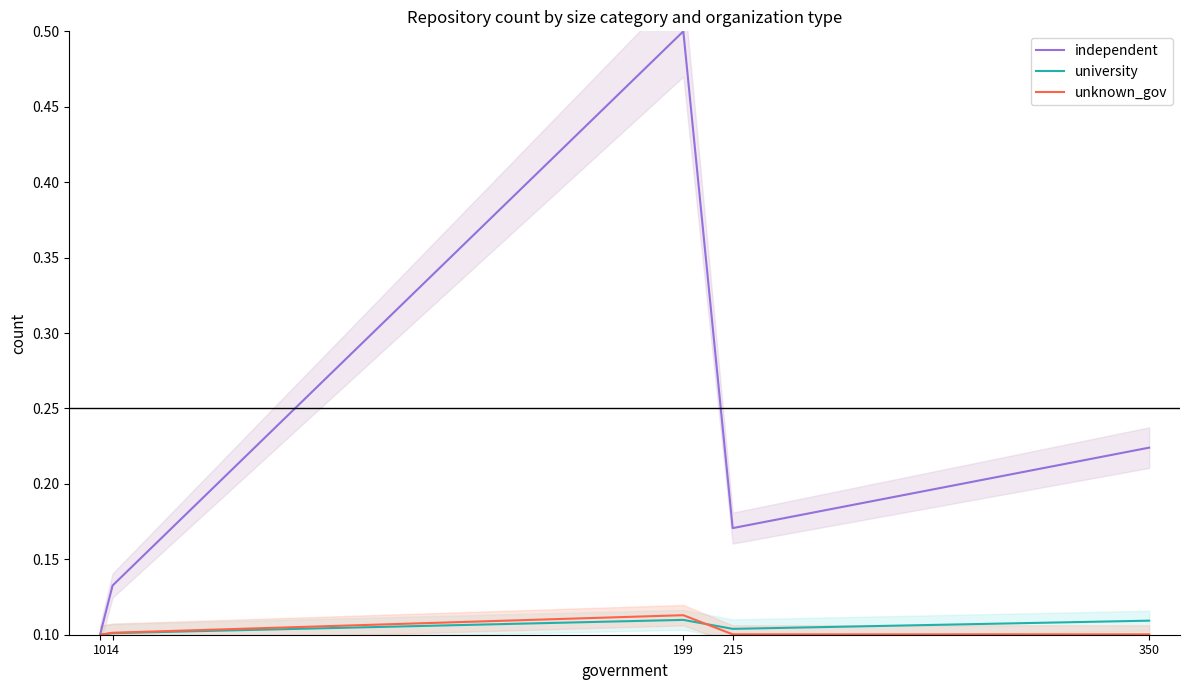

Reading left to right, what are all the values shown in this chart?

independent: 0.1	0.1	0.5	0.2	0.2
university: 0.1	0.1	0.1	0.1	0.1
unknown_gov: 0.1	0.1	0.1	0.1	0.1